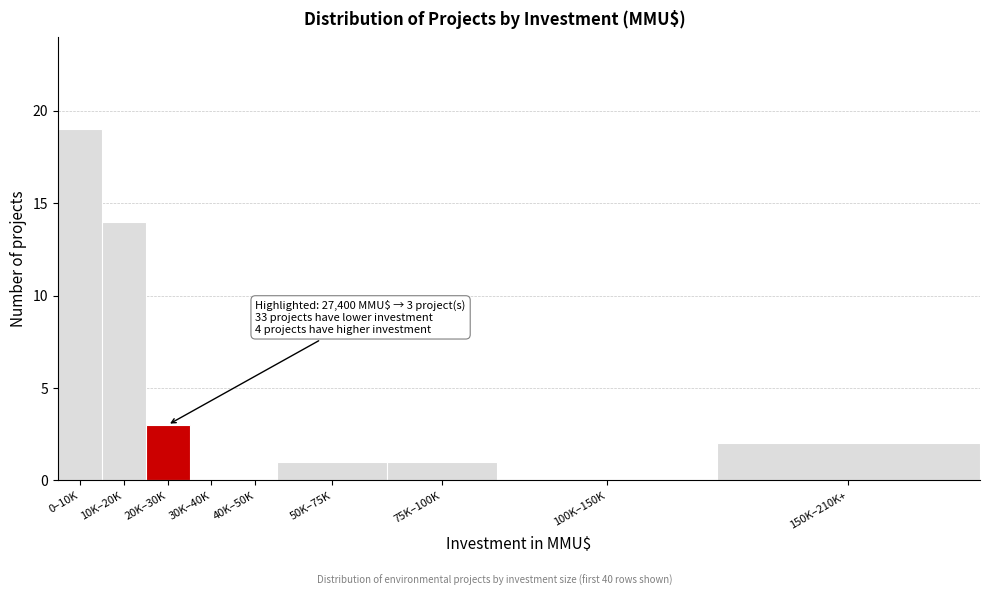

Reading left to right, transcribe all the data shown in this chart.

0–10K=19	10K–20K=14	20K–30K=3	30K–40K=0	40K–50K=0	50K–75K=1	75K–100K=1	100K–150K=0	150K–210K+=2